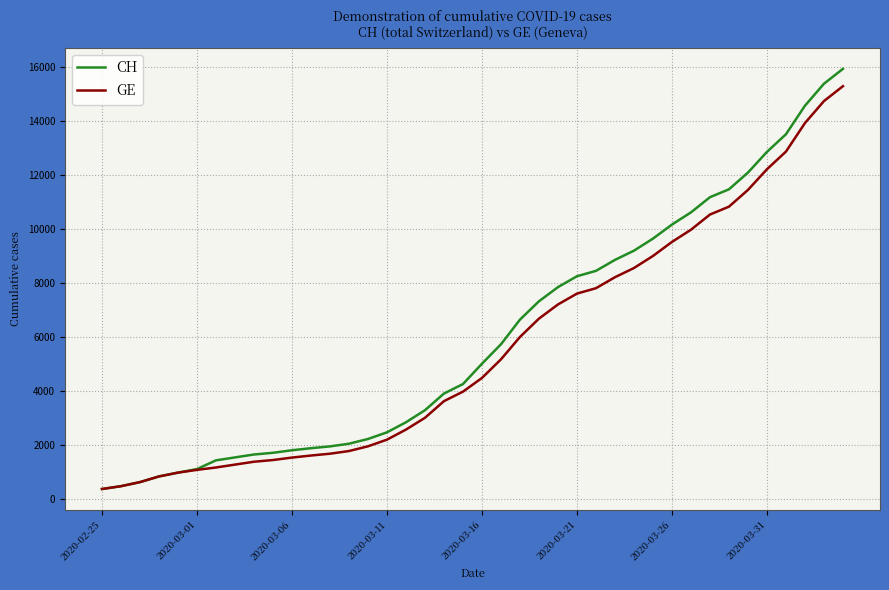

What is the difference between the second highest and minimum values in the CH series?

15000